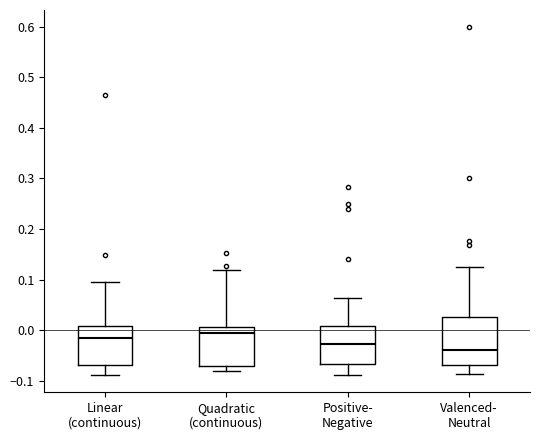

Where is the upper edge of the box for Quadratic (continuous) on the y-axis? The values are not printed on the chart, so give them approximately, as read against the axis.

0.01